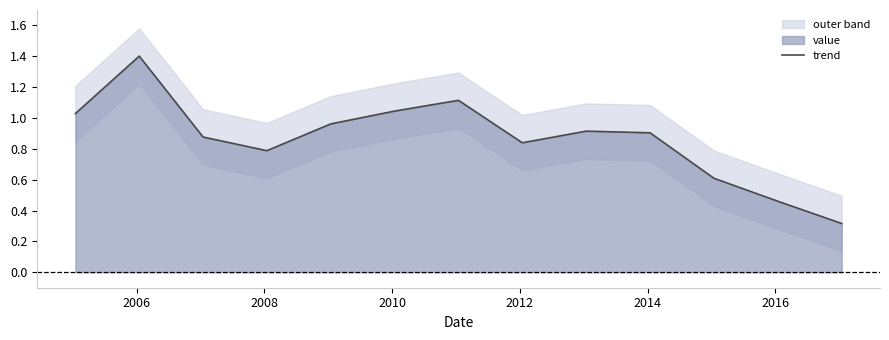

What is the maximum value for trend?

1.4